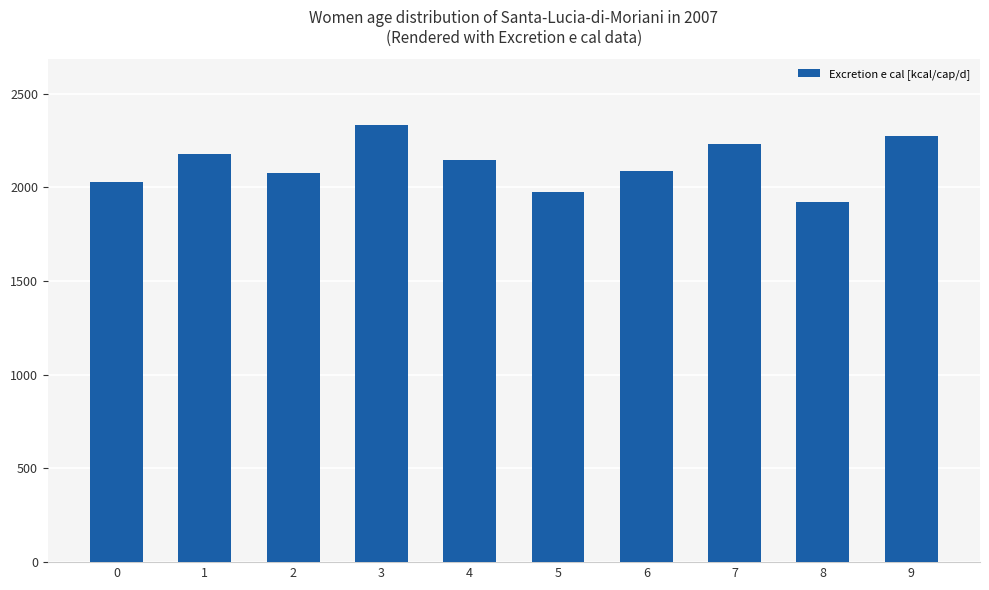

What is the approximate value at 4?

2143.7